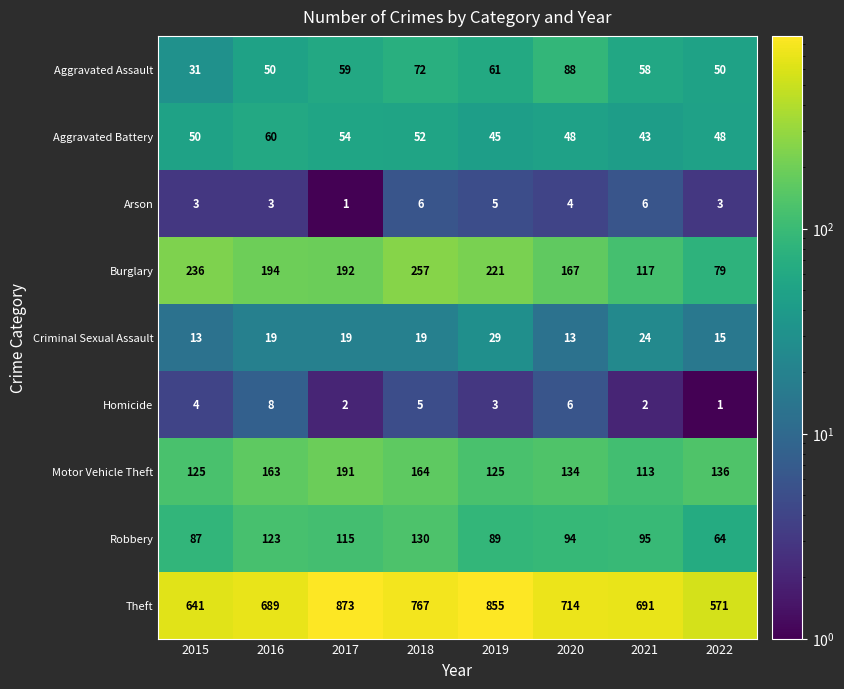

At which category is the sum across all series the highest?

2017